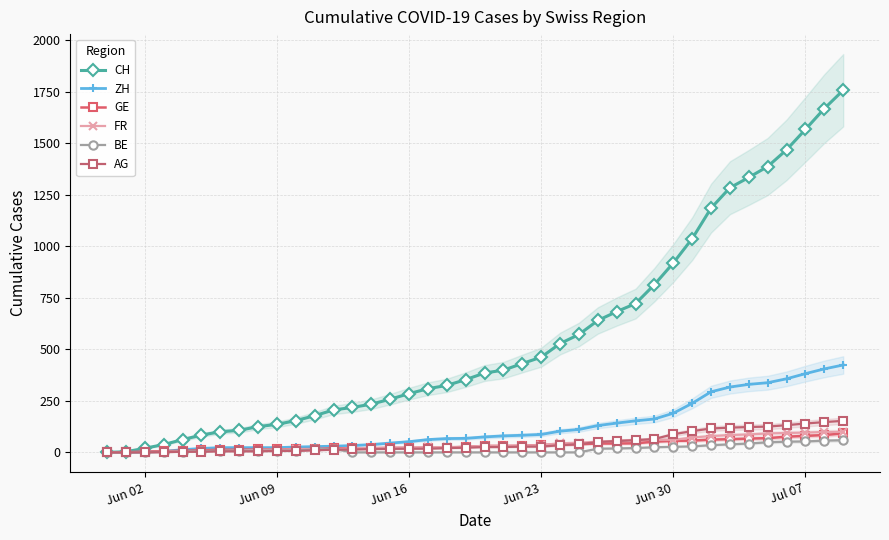

How many data points in BE are less than 8?

19